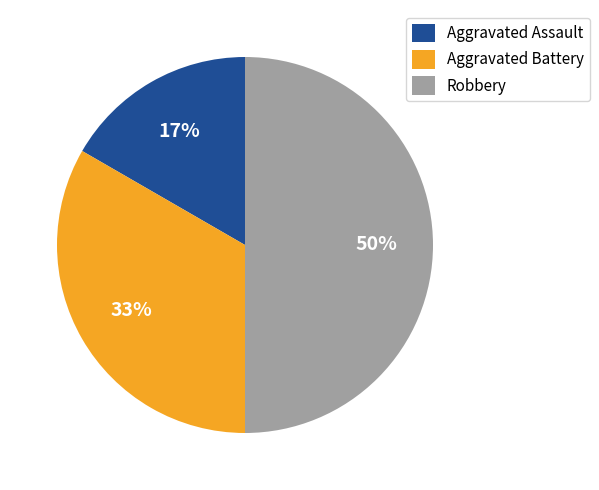

Do Aggravated Assault and Robbery together represent more than half of the pie?

Yes